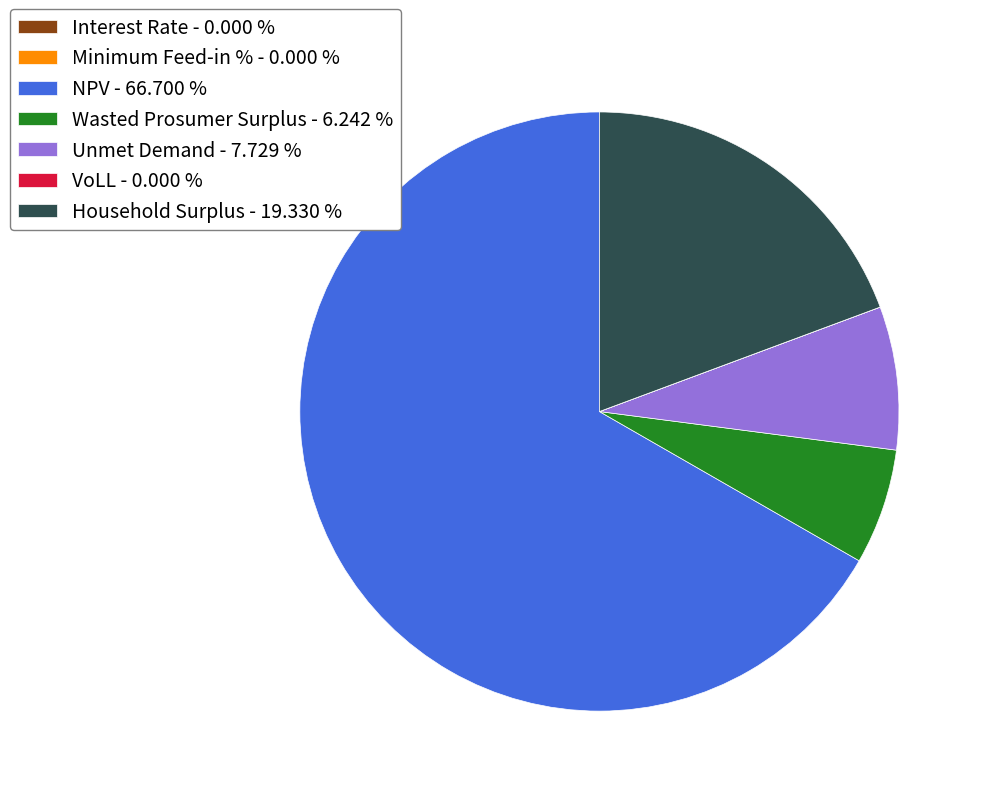

Which category has the biggest portion of the pie?

NPV